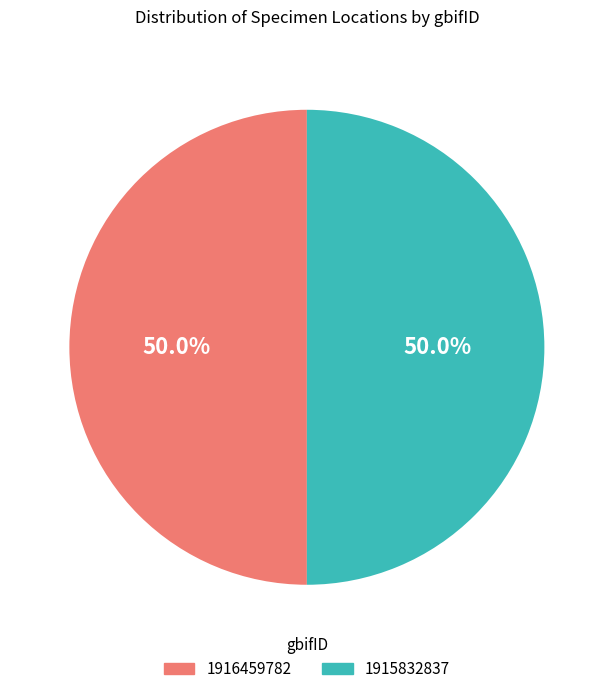

Approximately how many times larger is the value at 1915832837 compared to 1916459782?

1.0